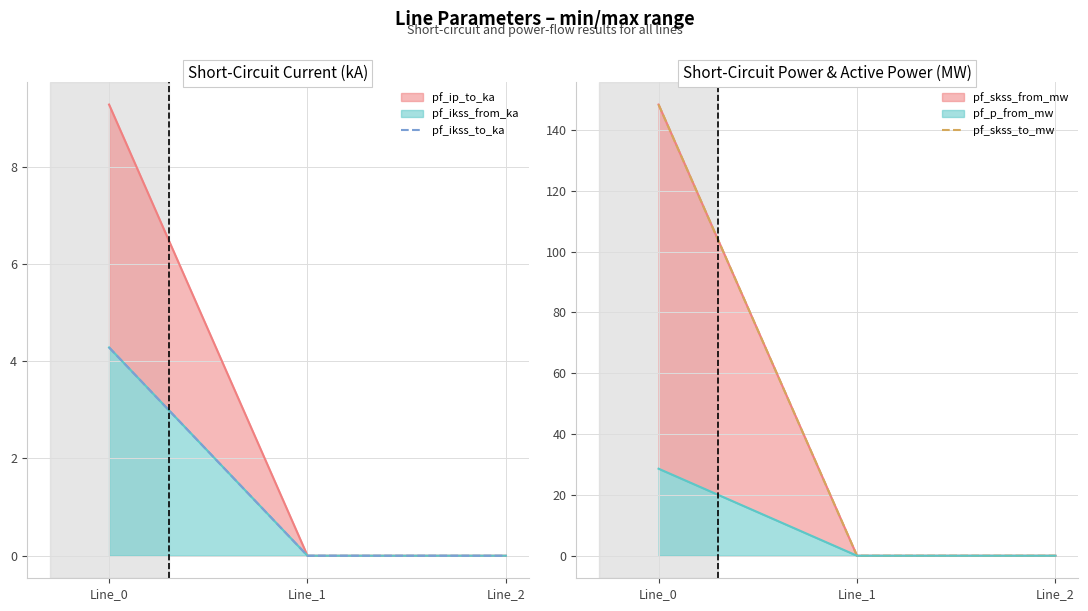

True or false: pf_skss_to_mw has a value of 99.1 at Line_1.

False